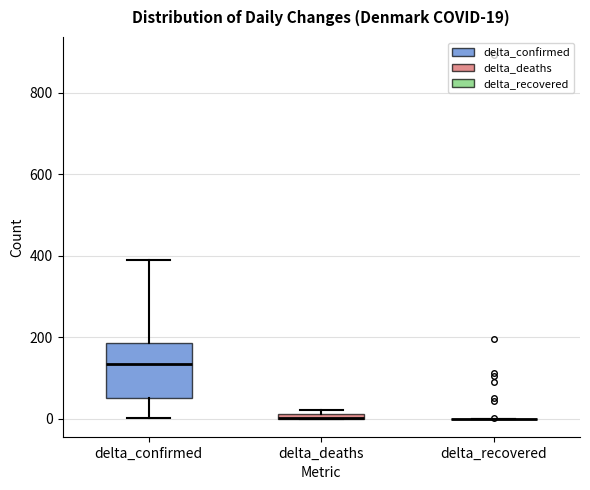

Which box is the tallest, from its lower edge to its upper edge?

delta_confirmed